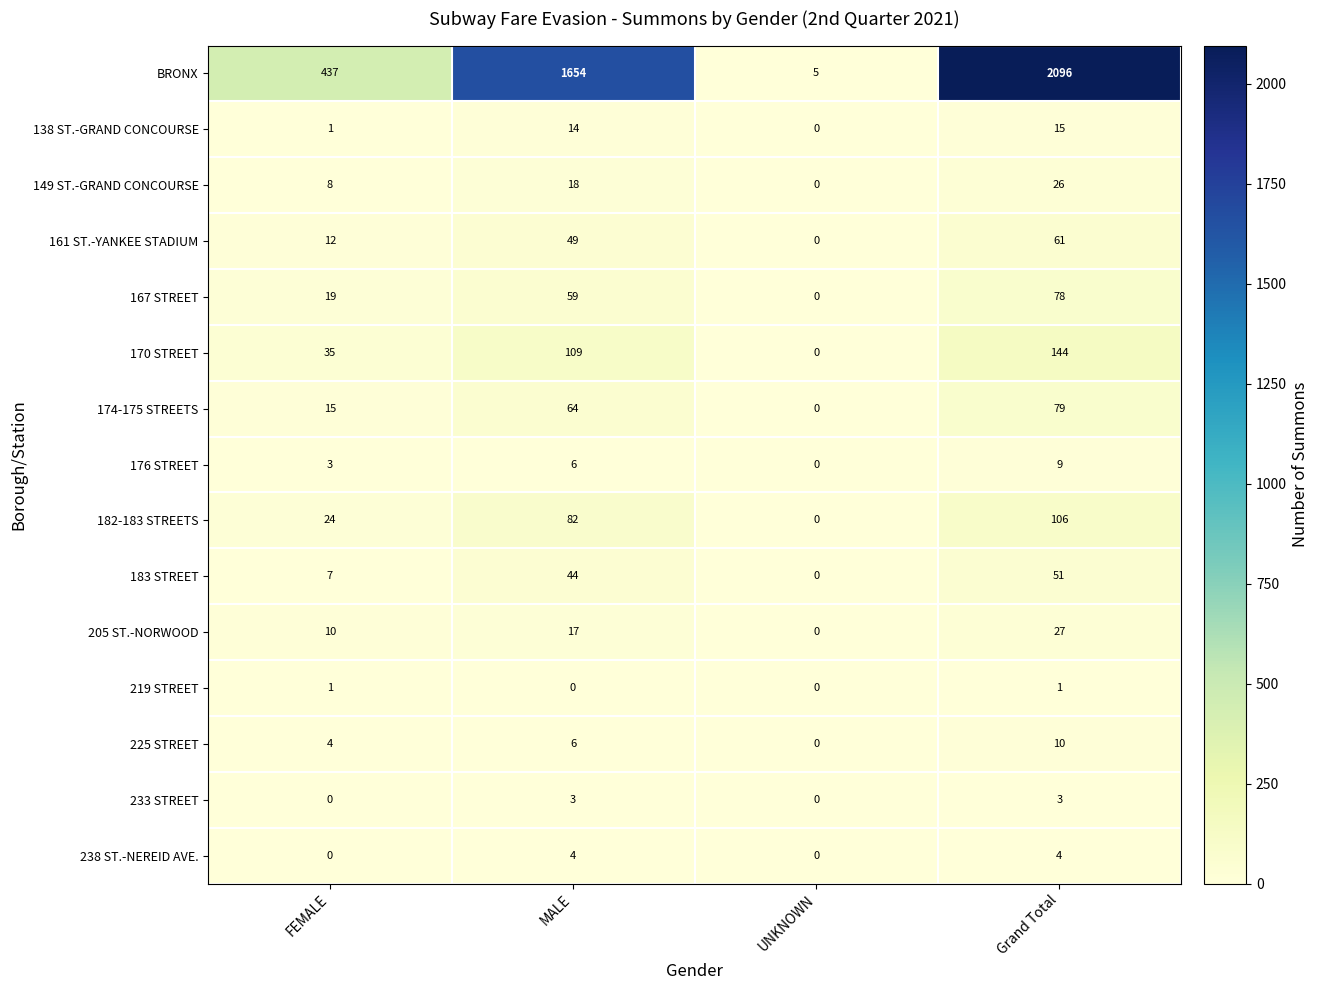

Rank the series at Grand Total from lowest to highest value.

219 STREET, 233 STREET, 238 ST.-NEREID AVE., 176 STREET, 225 STREET, 138 ST.-GRAND CONCOURSE, 149 ST.-GRAND CONCOURSE, 205 ST.-NORWOOD, 183 STREET, 161 ST.-YANKEE STADIUM, 167 STREET, 174-175 STREETS, 182-183 STREETS, 170 STREET, BRONX